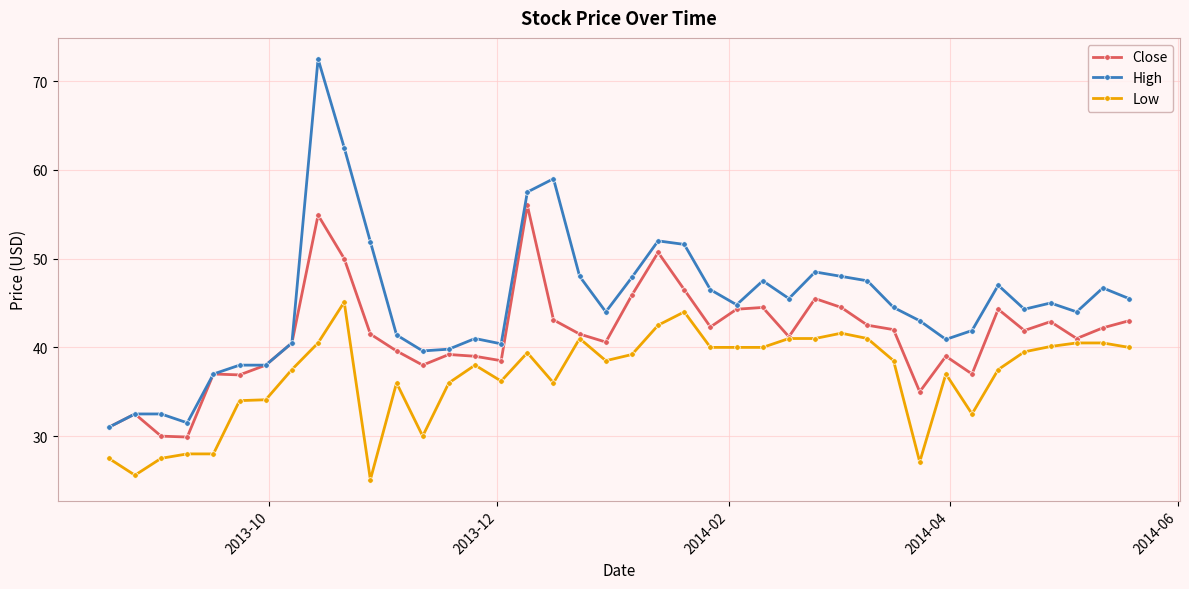

True or false: Low and High cross at least once.

False